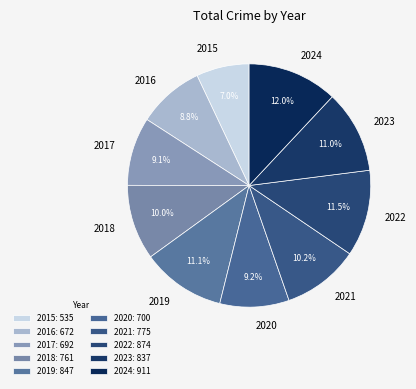

Do 2015 and 2020 together represent more than half of the pie?

No